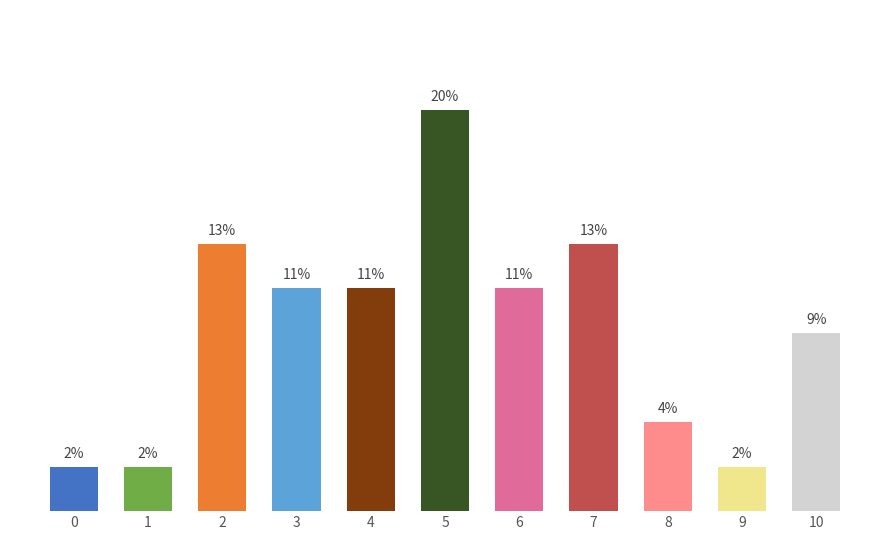

Does the chart contain any negative values?

No